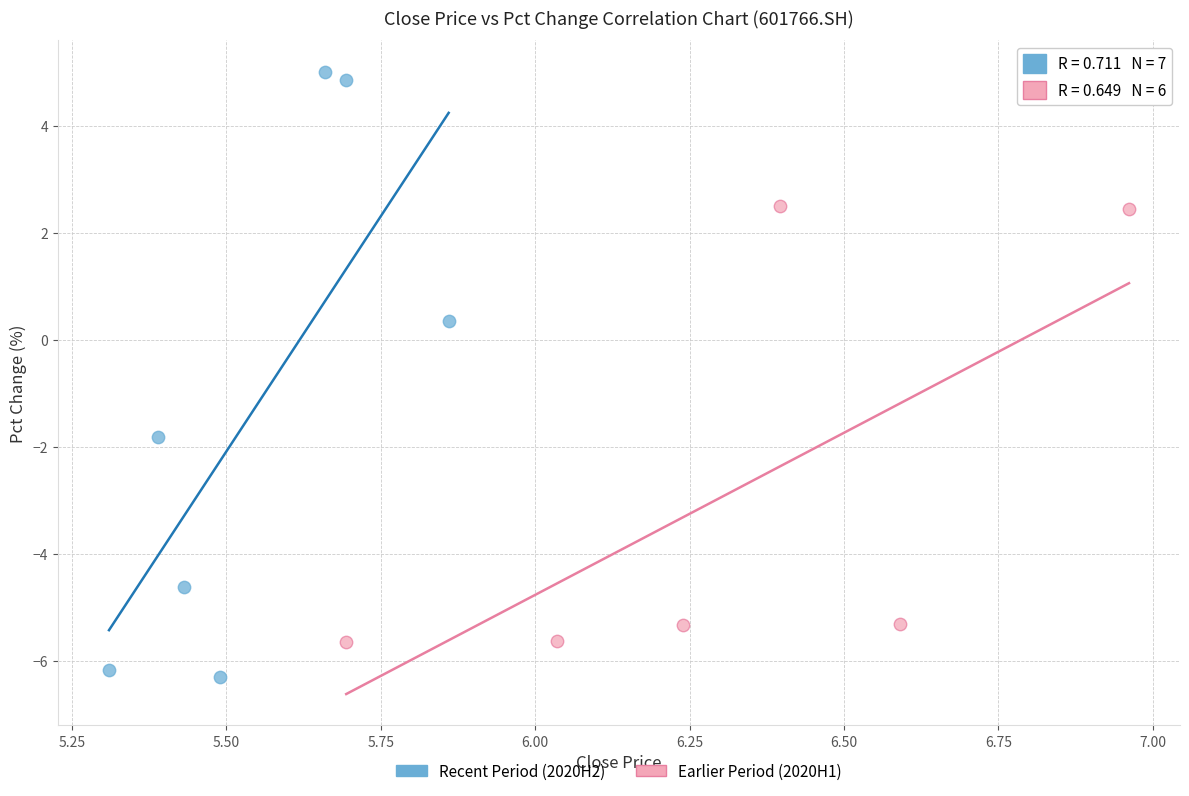

What are all the series names shown in the legend?

Recent Period (2020H2), Earlier Period (2020H1)